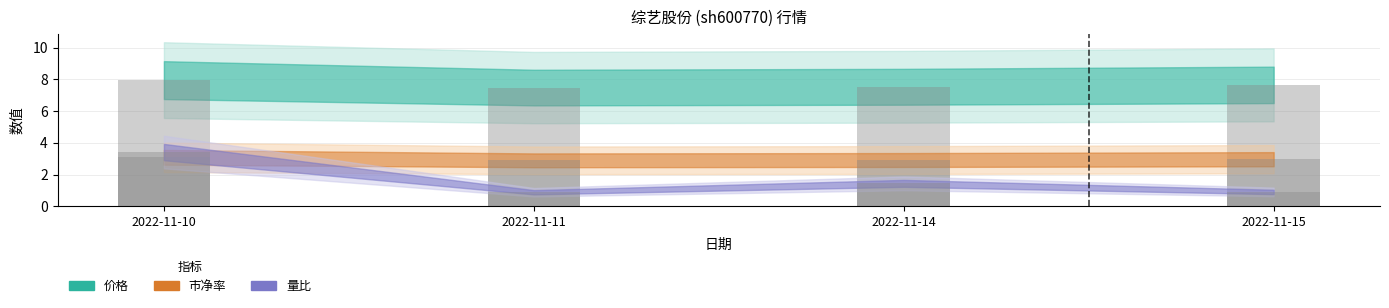

How many groups of bars are there?

4